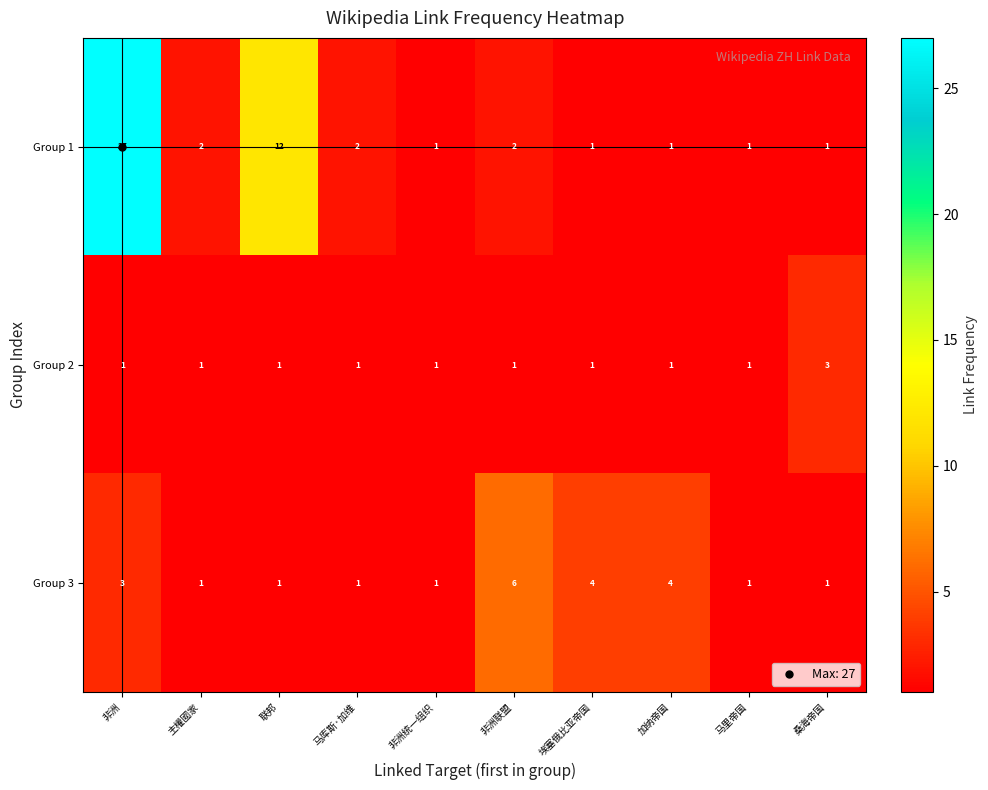

What is the difference between the highest and lowest values at 埃塞俄比亚帝国?

3